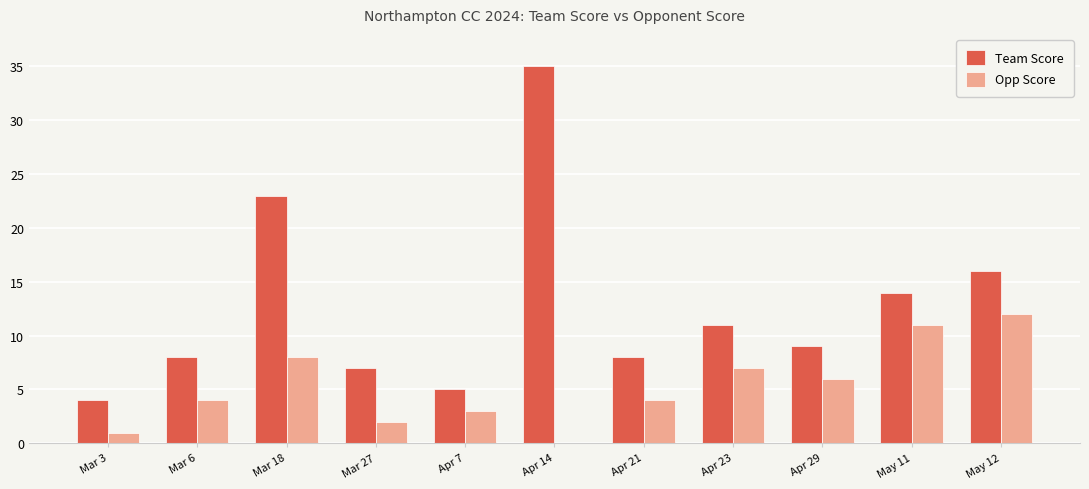

At which category does the chart reach its peak across all series?

Apr 14